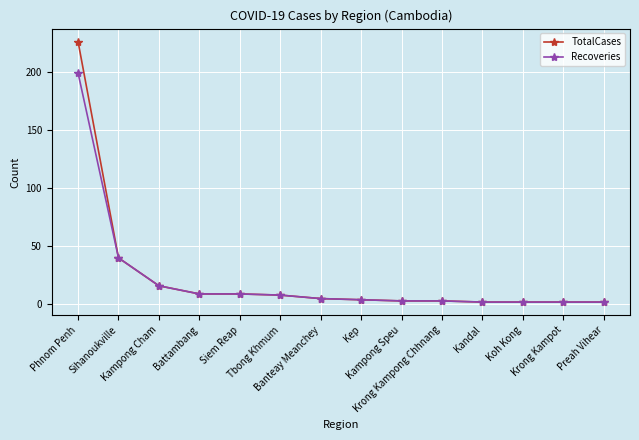

Rank the series by their maximum value, from highest to lowest.

TotalCases, Recoveries